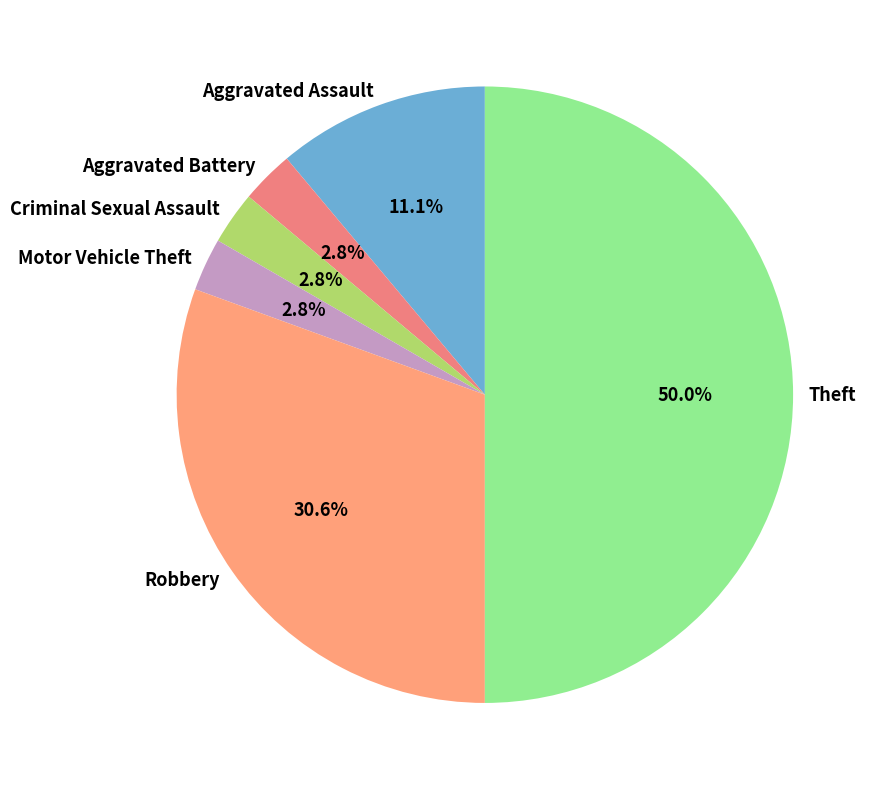

Is it true that Robbery is 31% of the pie?

True